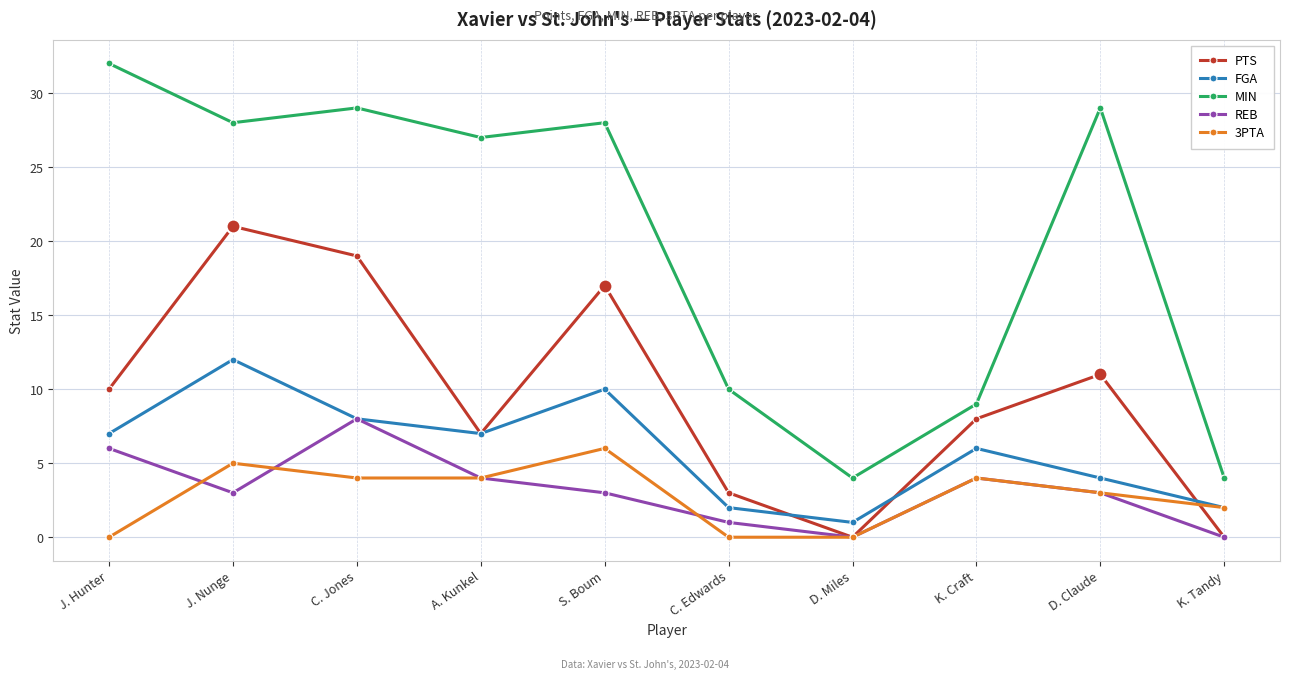

What is the sum of all REB values?

32